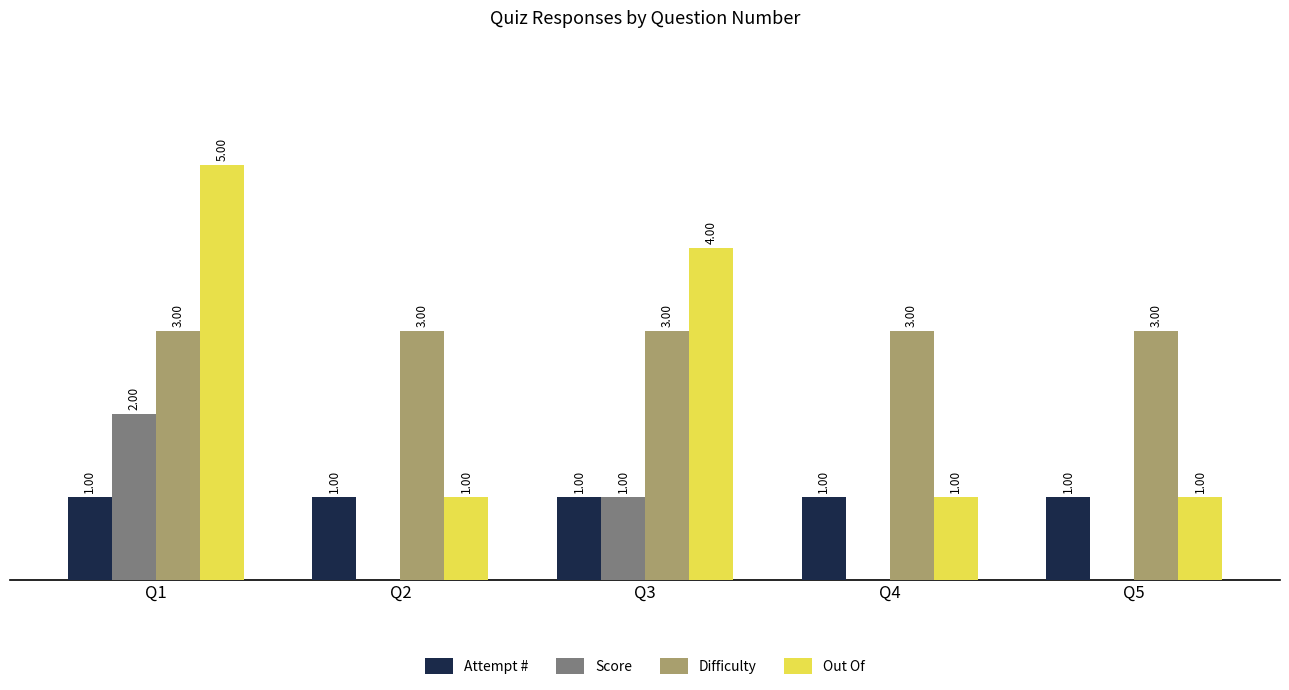

Which series has the largest total across all categories?

Difficulty